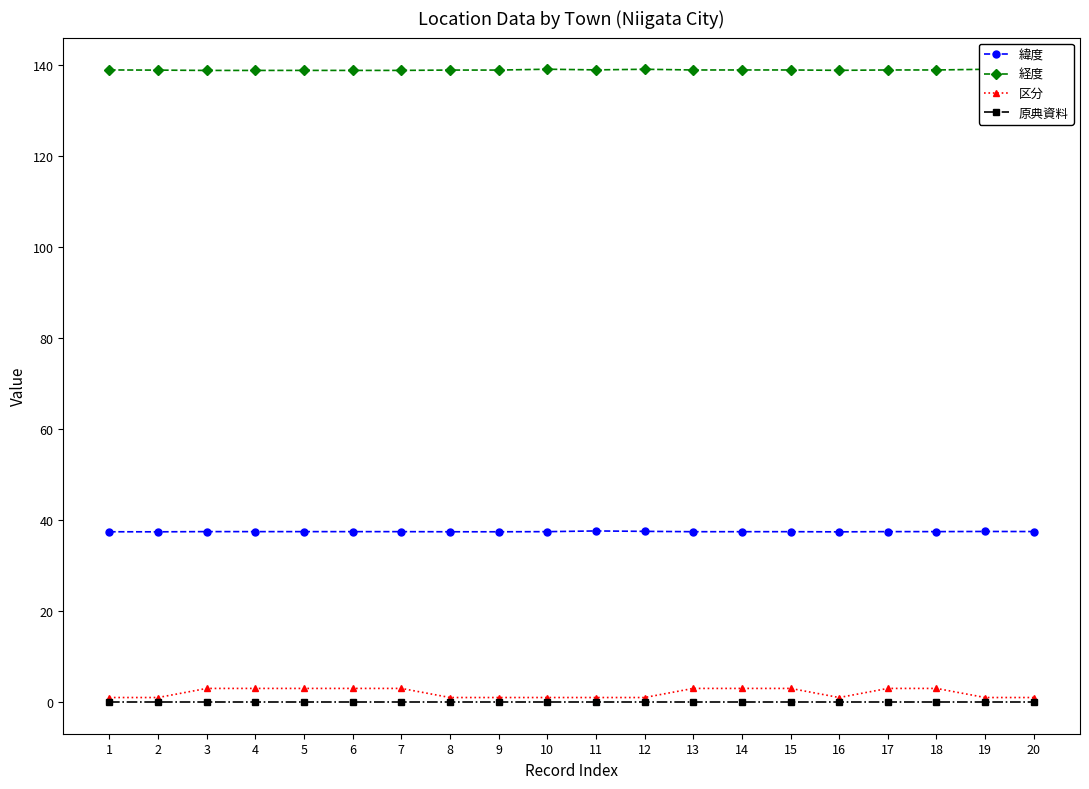

The 緯度 series shows 24.1 at 18. True or false?

False